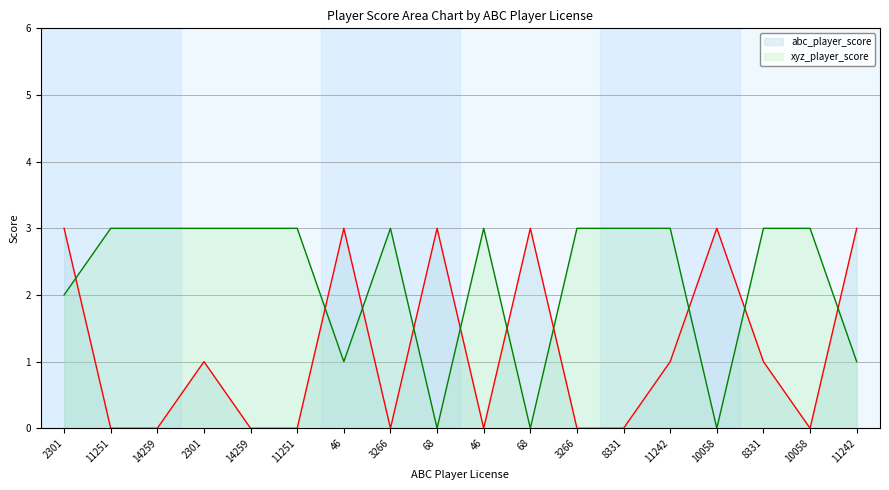

True or false: xyz_player_score has more than 0 interior local peaks.

True